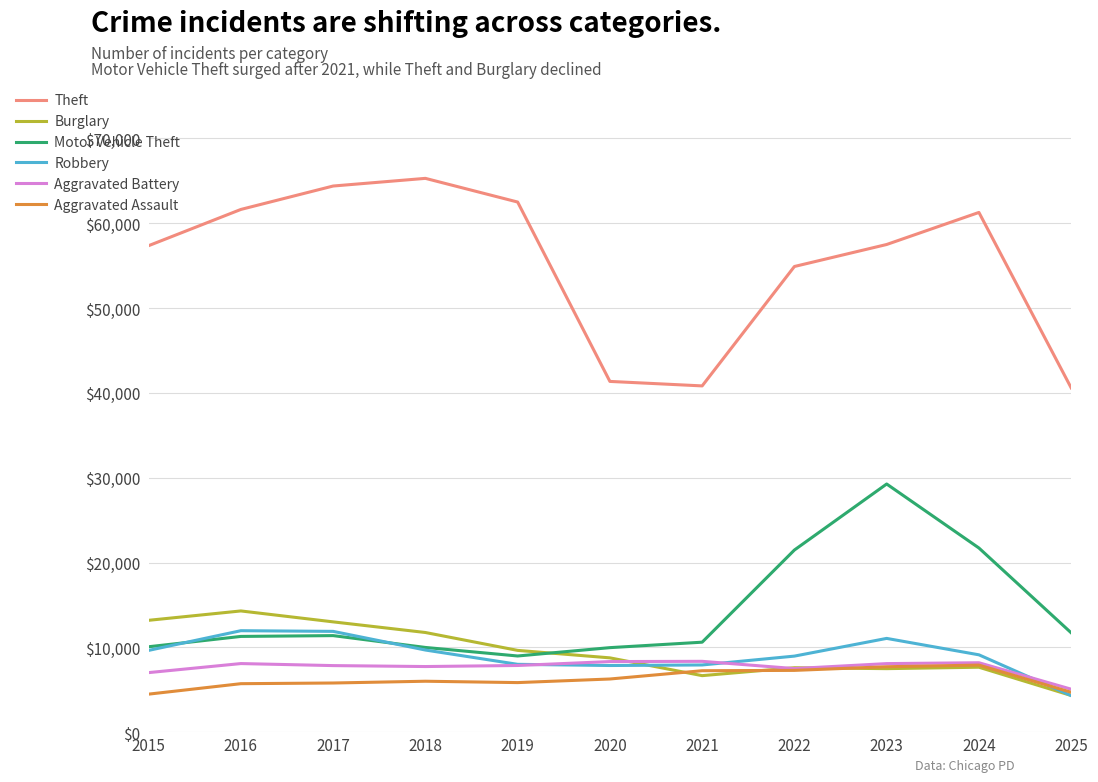

What is the difference between the highest and lowest values at 2025?

36282